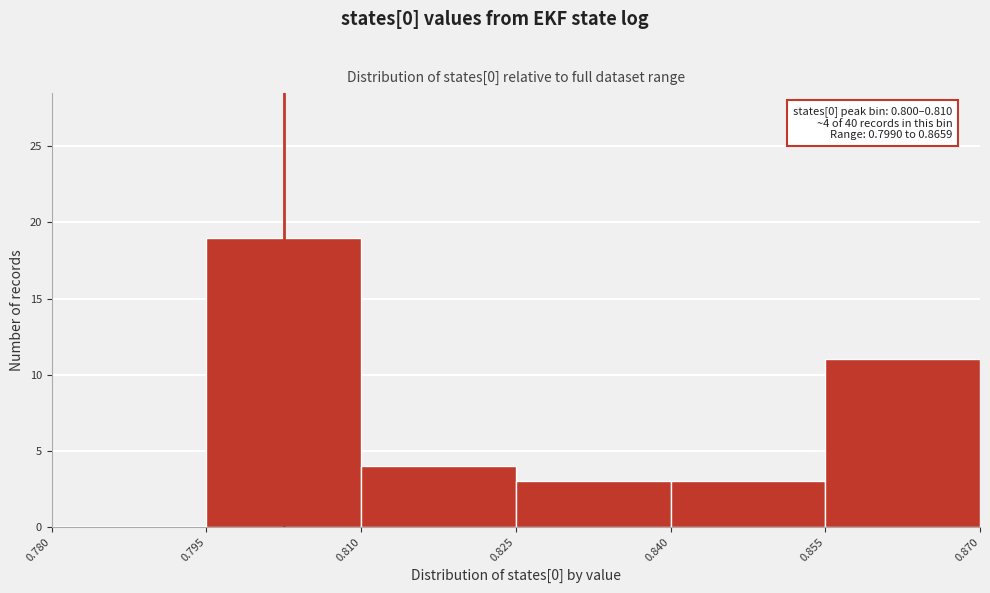

Which range on the x-axis has the tallest bar?

0.795 to 0.810